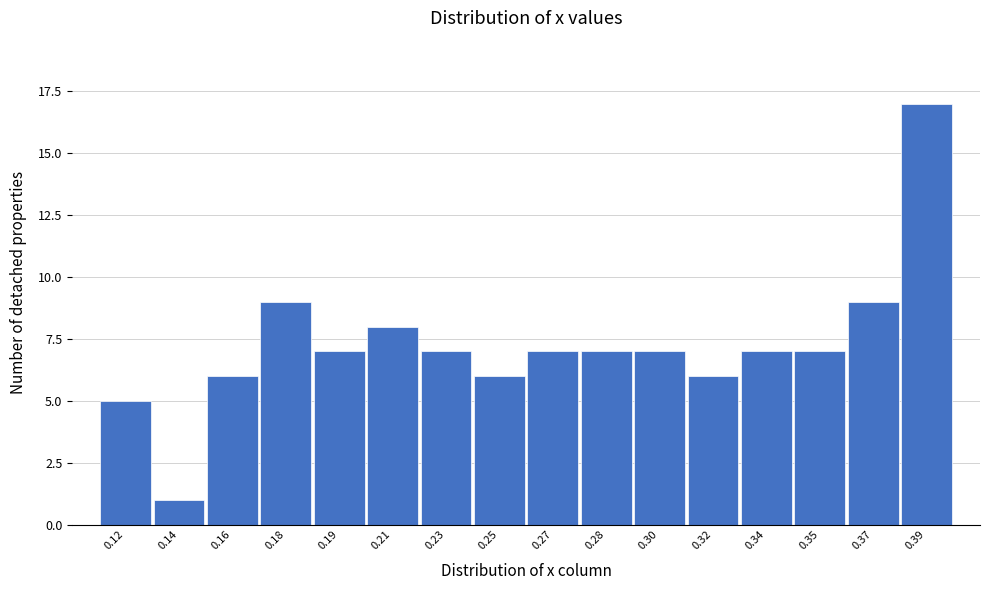

Reading right to left, transcribe all the data shown in this chart.

17	9	7	7	6	7	7	7	6	7	8	7	9	6	1	5